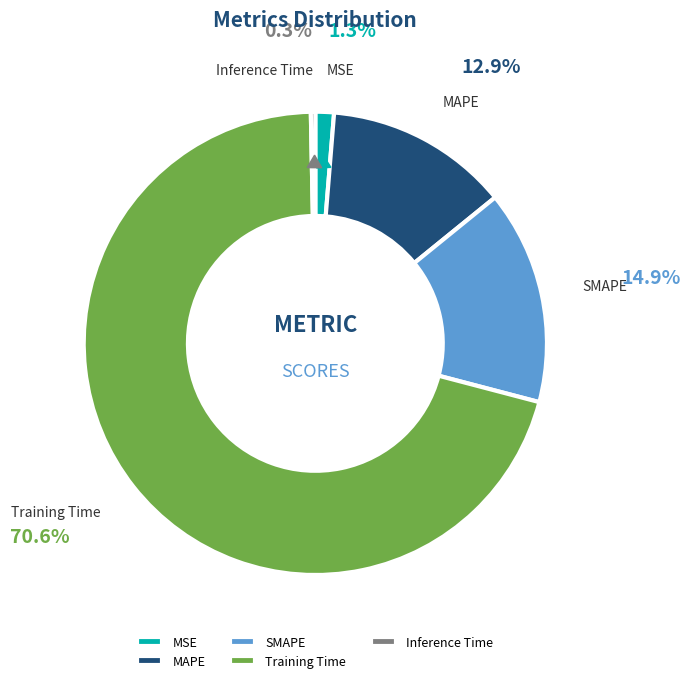

Which slice is the smallest?

Inference Time